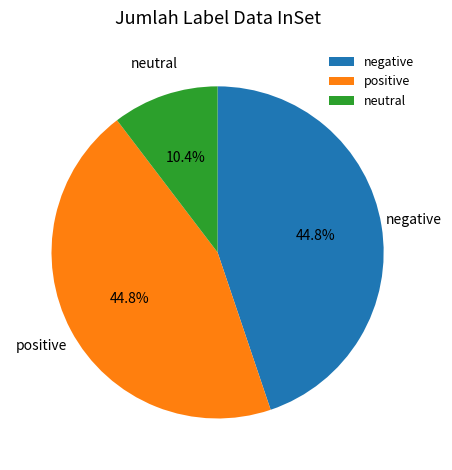

Which slice is the smallest?

neutral